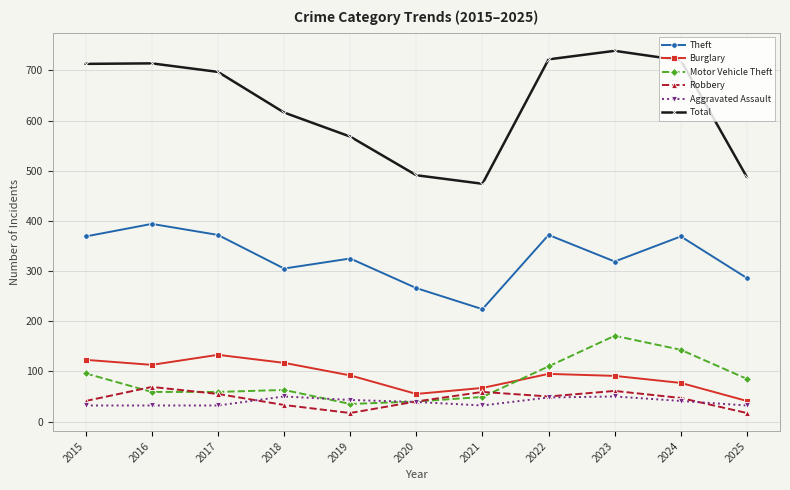

How many distinct data groups are displayed?

6